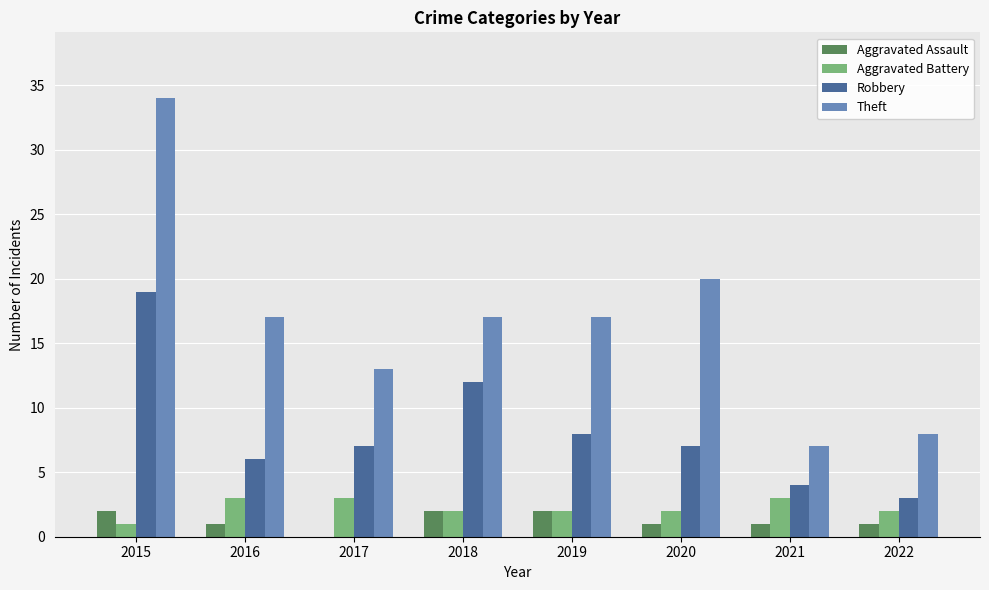

Reading right to left, extract all data points from this chart.

Aggravated Assault: 2022=1	2021=1	2020=1	2019=2	2018=2	2017=0	2016=1	2015=2
Aggravated Battery: 2022=2	2021=3	2020=2	2019=2	2018=2	2017=3	2016=3	2015=1
Robbery: 2022=3	2021=4	2020=7	2019=8	2018=12	2017=7	2016=6	2015=19
Theft: 2022=8	2021=7	2020=20	2019=17	2018=17	2017=13	2016=17	2015=34